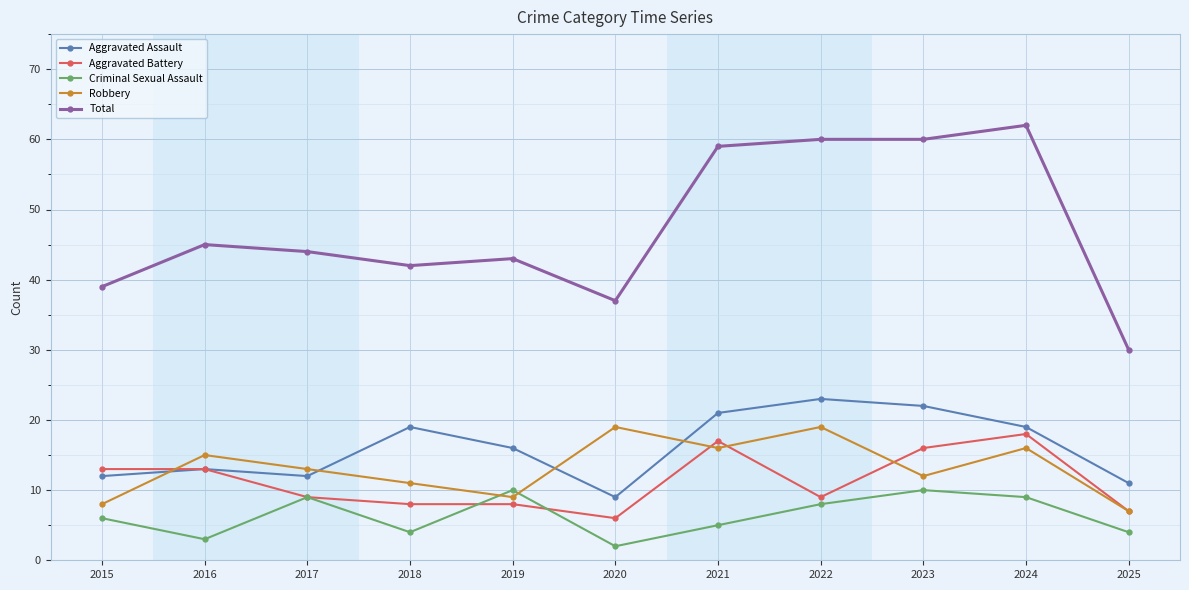

How many categories are shown in the chart?

11